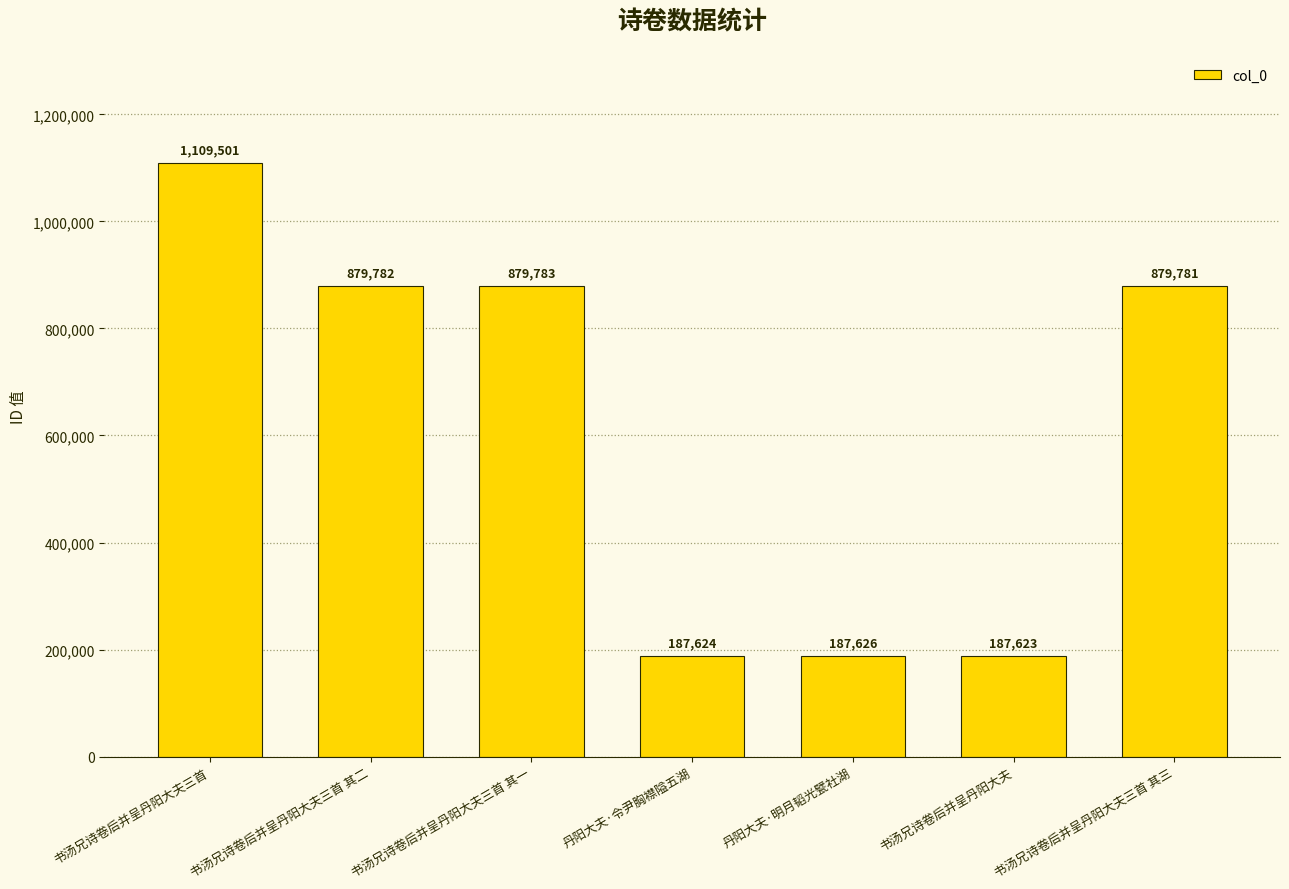

List the labels in order of value, smallest first.

书汤兄诗卷后并呈丹阳大夫, 丹阳大夫·令尹胸襟隘五湖, 丹阳大夫·明月韬光甓社湖, 书汤兄诗卷后并呈丹阳大夫三首 其三, 书汤兄诗卷后并呈丹阳大夫三首 其二, 书汤兄诗卷后并呈丹阳大夫三首 其一, 书汤兄诗卷后并呈丹阳大夫三首